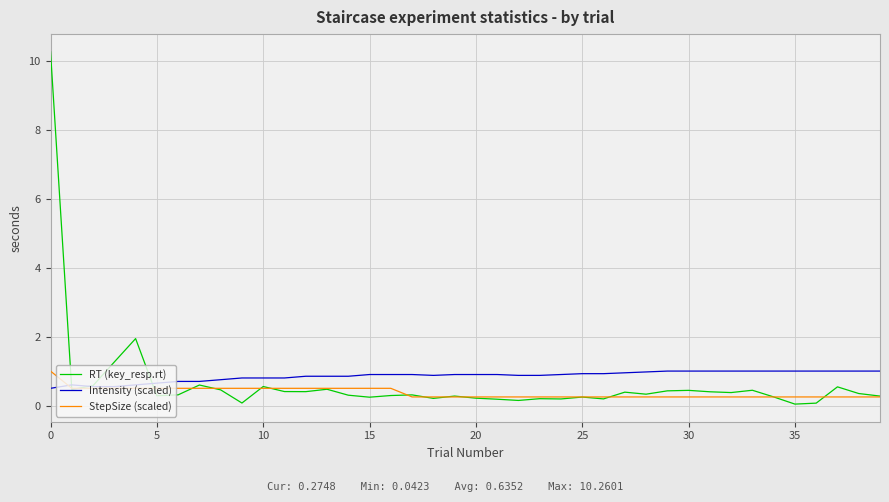

What is the highest value of the RT (key_resp.rt) series?

10.3